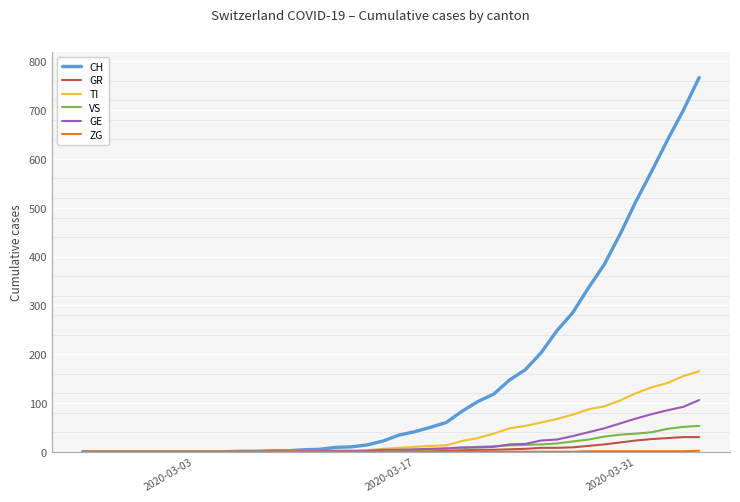

Which series has the largest total across all categories?

CH